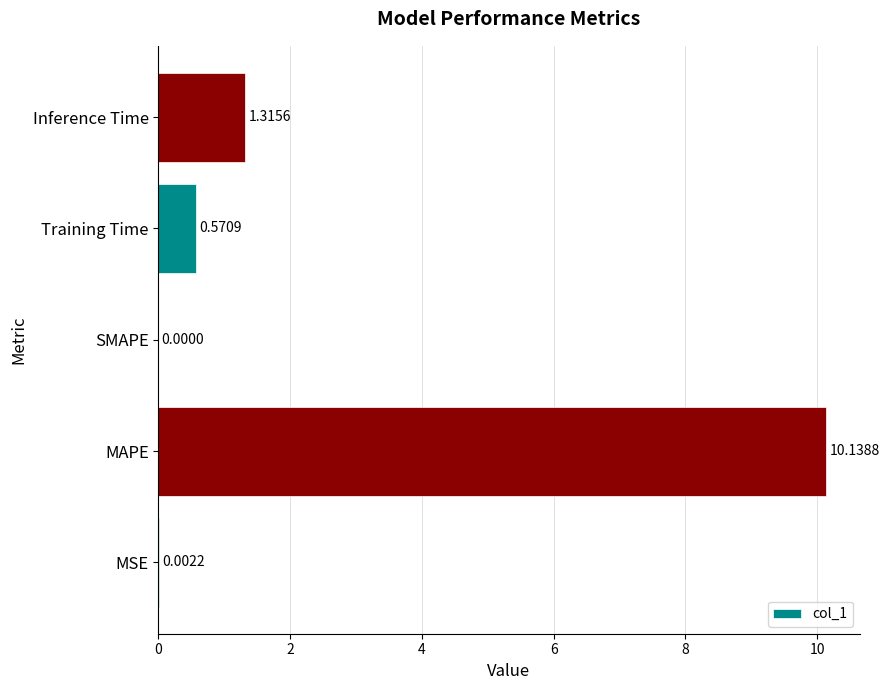

At which label is the value closest to 5?

Inference Time